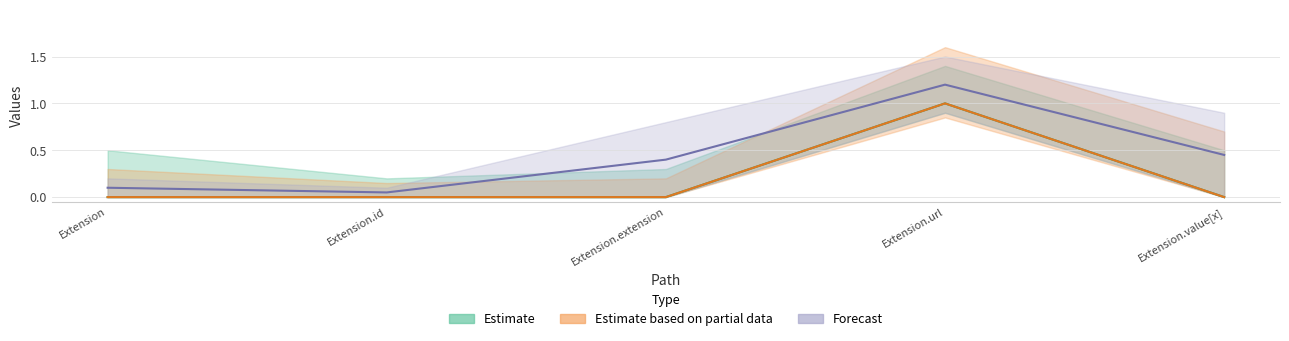

True or false: Base Min and Min intersect in this chart.

False